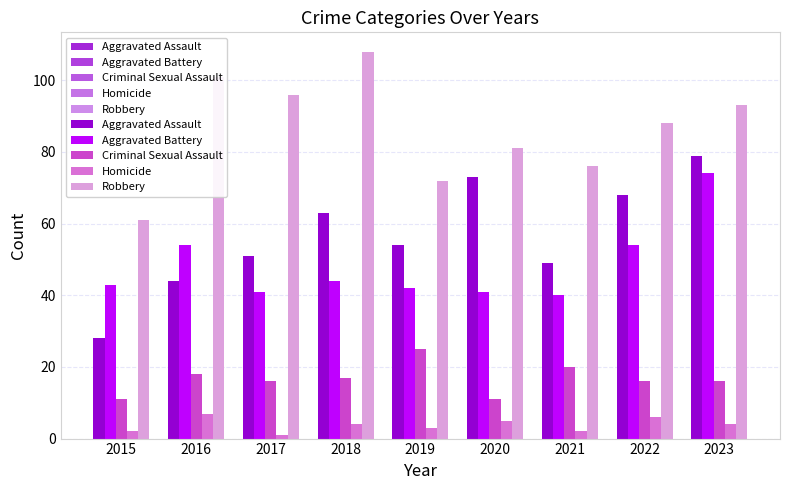

Are the bars grouped side by side (vs. stacked)?

Yes